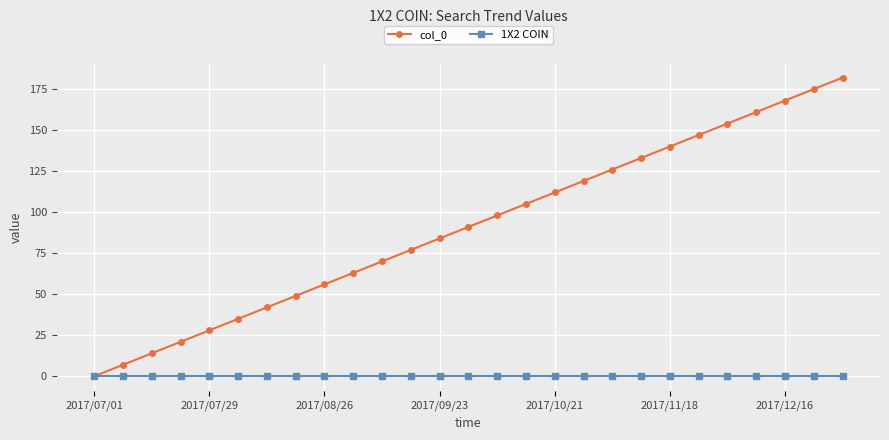

Which series has the largest range (max minus min)?

col_0